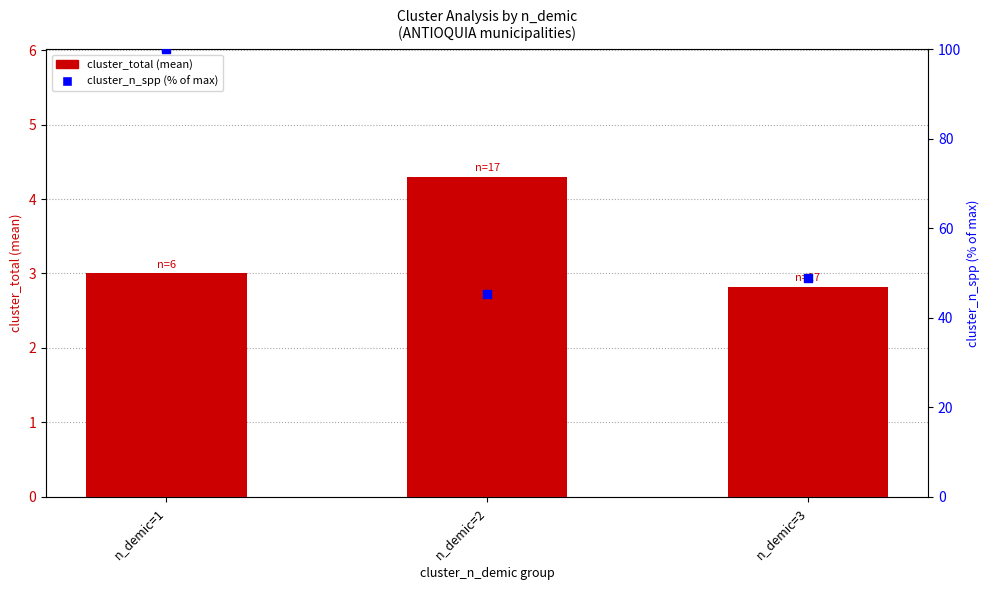

Which series has the widest spread of Y values?

cluster_n_spp (% of max)